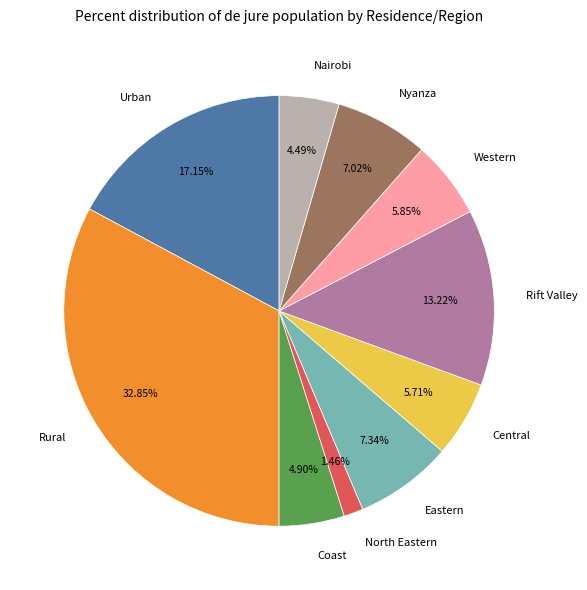

What percentage is NOT represented by Rift Valley?

86.8%